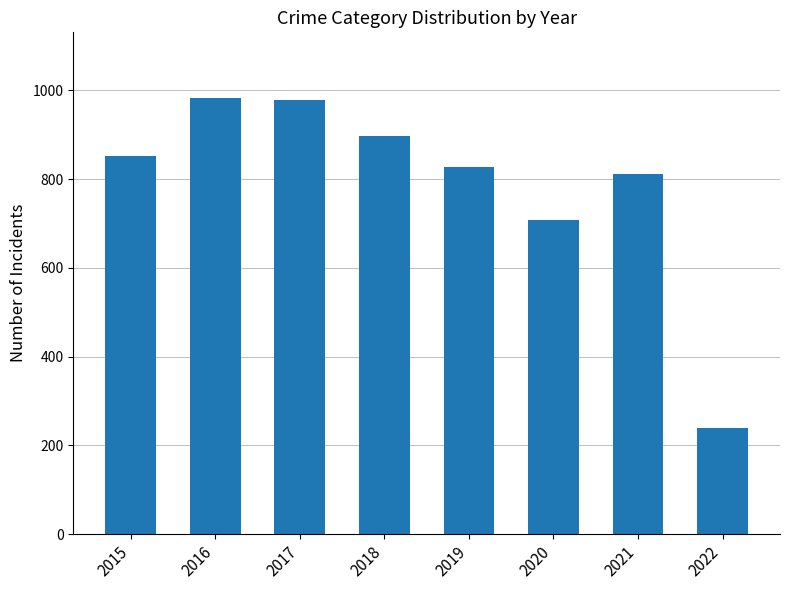

Does the chart contain stacked bars?

No